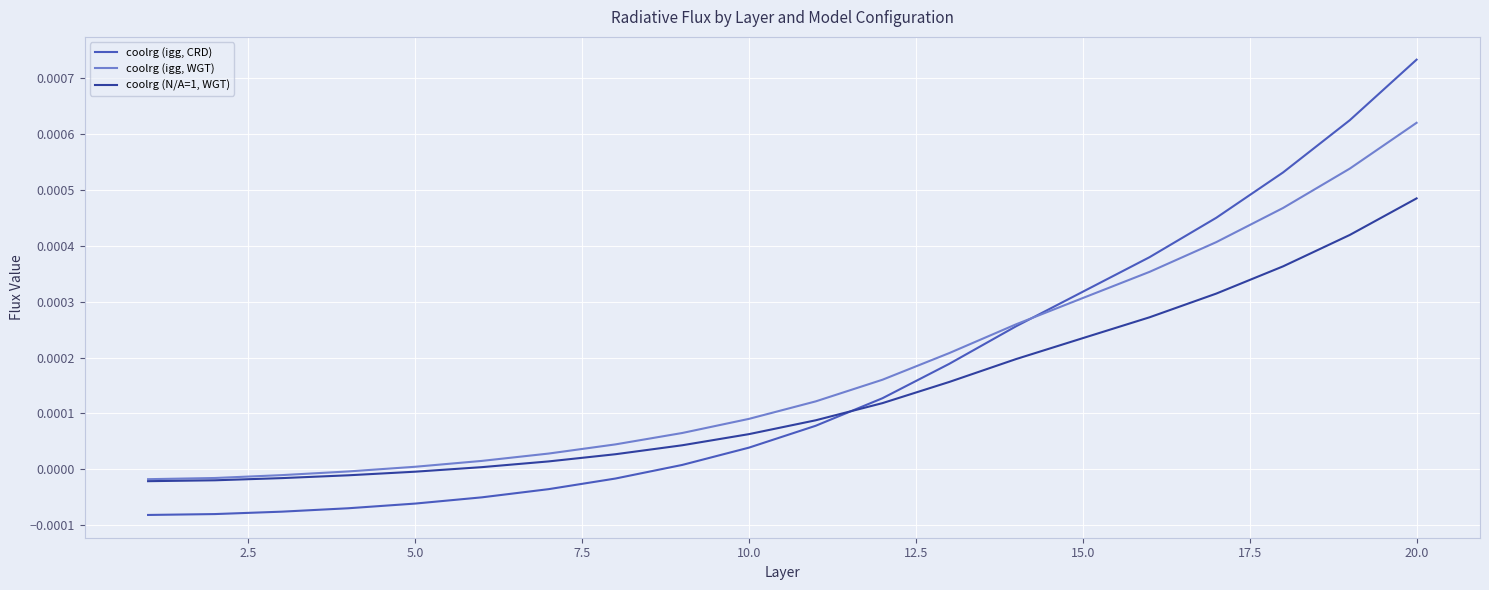

At how many categories does at least one series exceed 0?

16